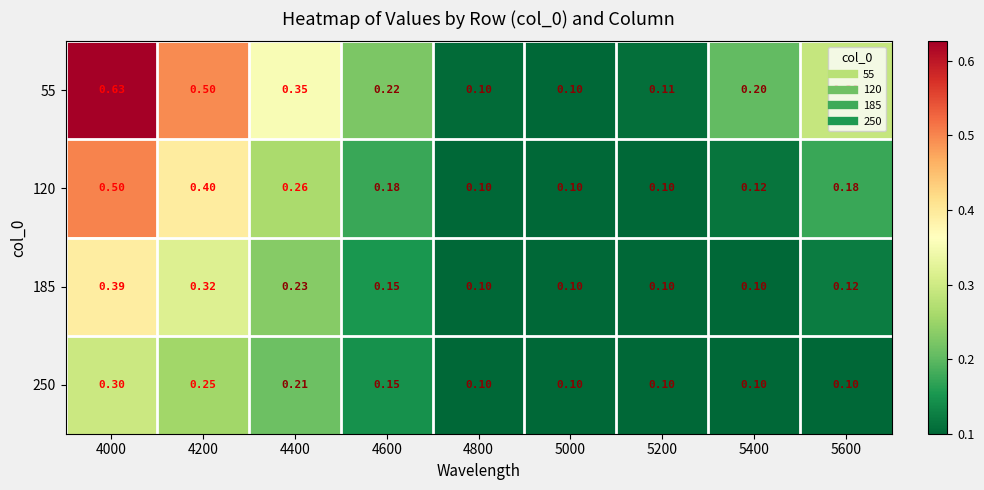

What is the total value across all series at 5200?

0.4